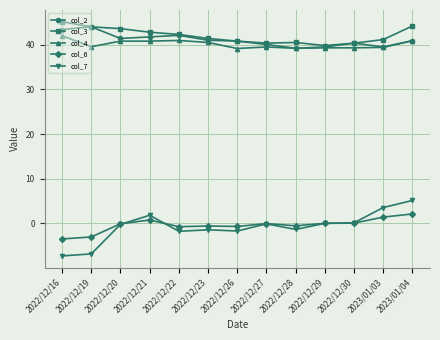

Between 2022/12/16 and 2023/01/04, which series saw the biggest shift?

col_7